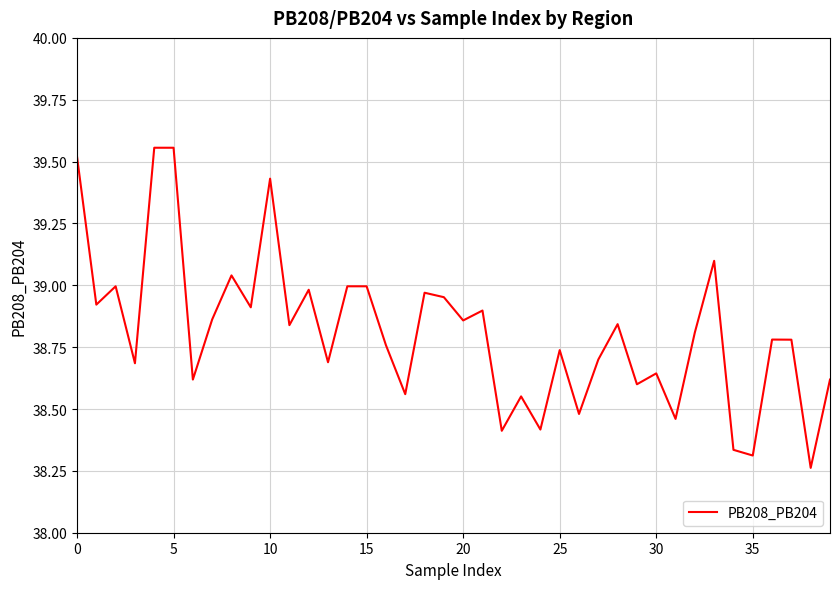

What is the difference between the maximum and minimum values?

1.3